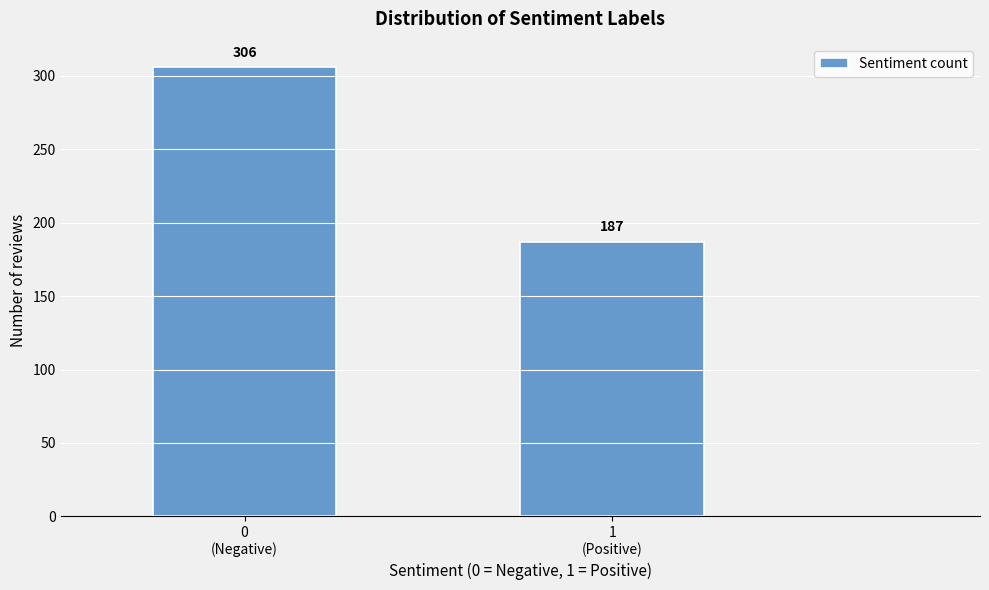

Reading left to right, list all the values displayed in this chart.

306	187